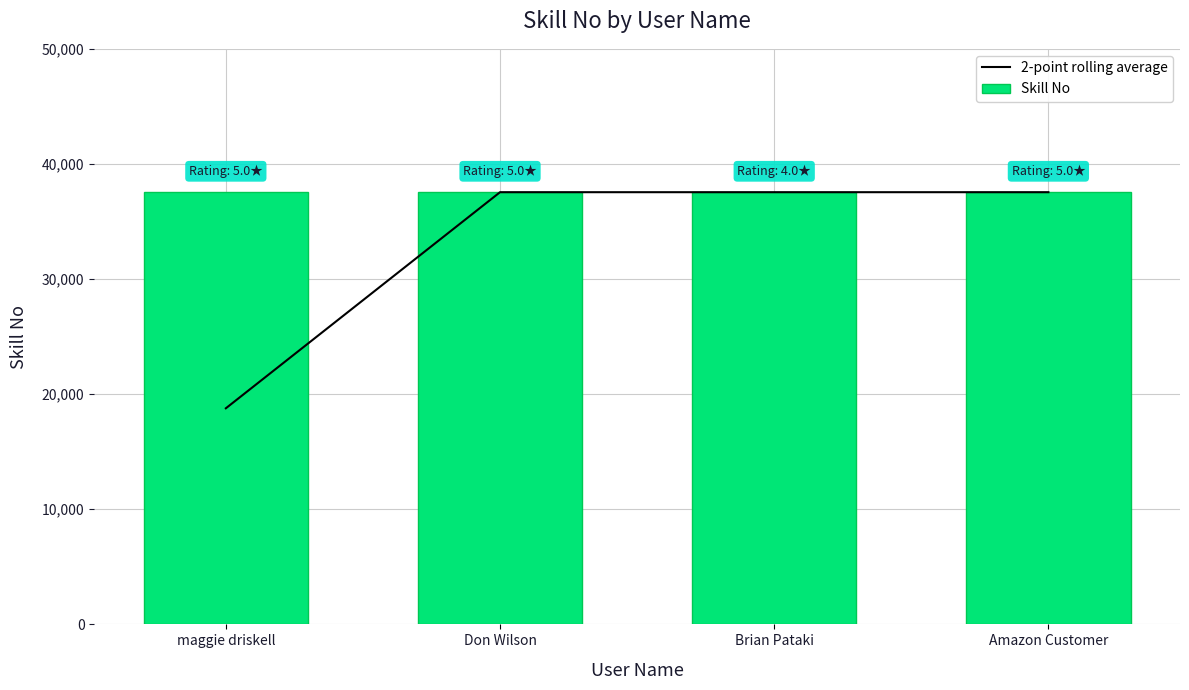

At which category is the sum across all series the highest?

Don Wilson